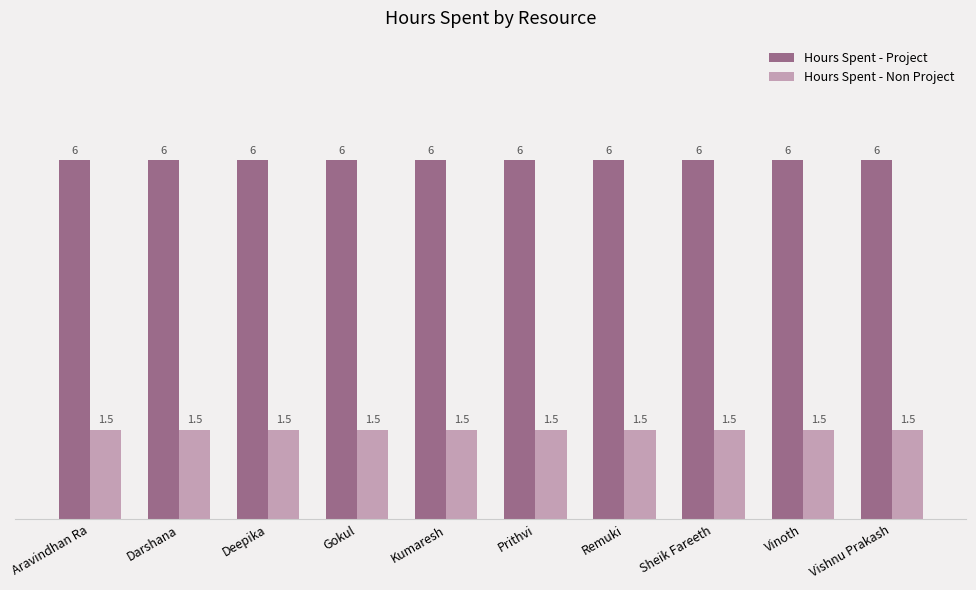

Which series has the largest total across all categories?

Hours Spent - Project